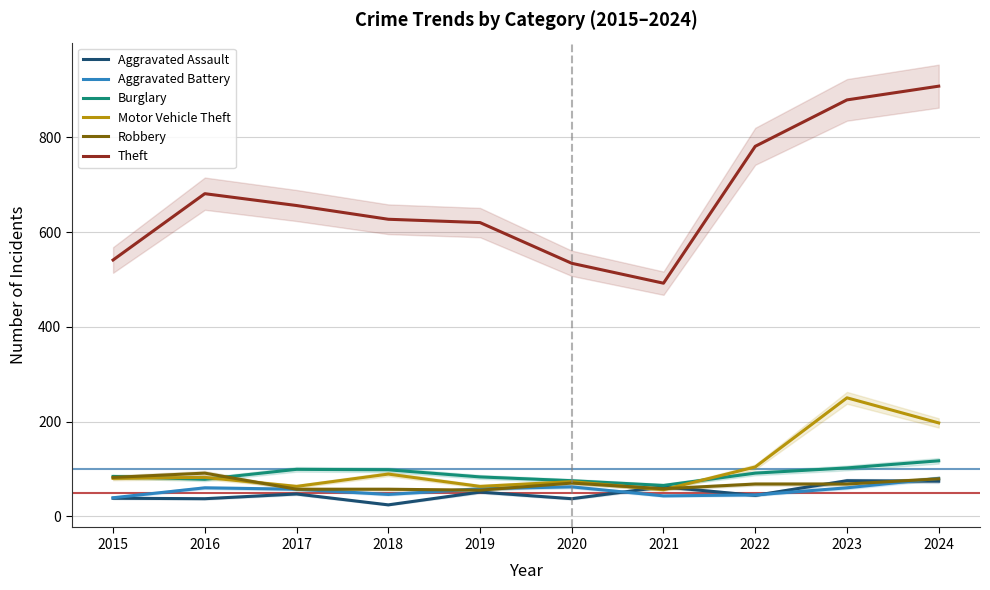

How many values in the Aggravated Battery series are below 58?

5